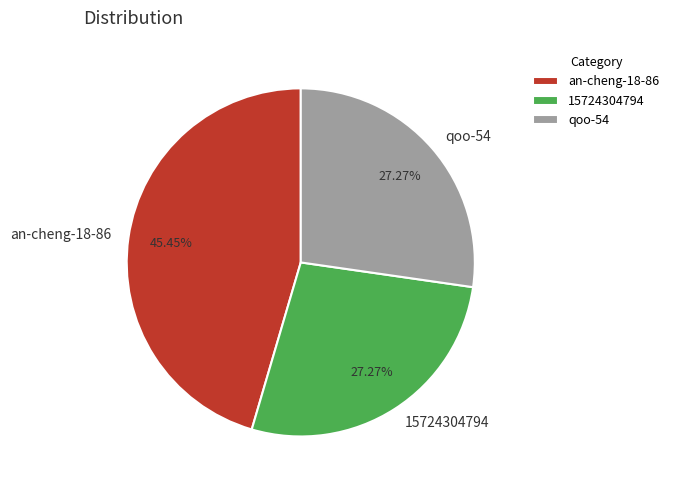

Which category has the biggest portion of the pie?

an-cheng-18-86